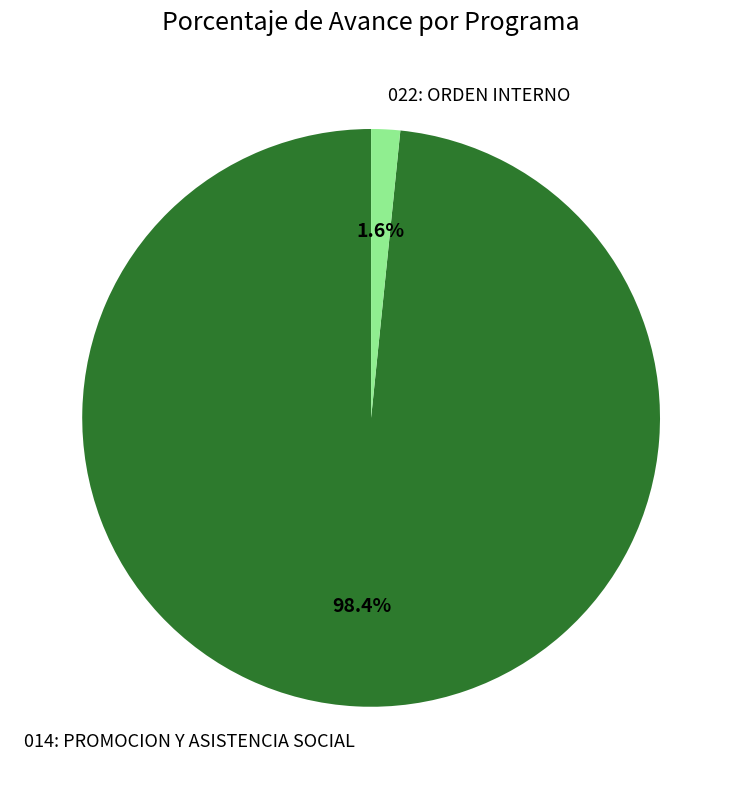

Rank the categories by value from highest to lowest.

014: PROMOCION Y ASISTENCIA SOCIAL, 022: ORDEN INTERNO